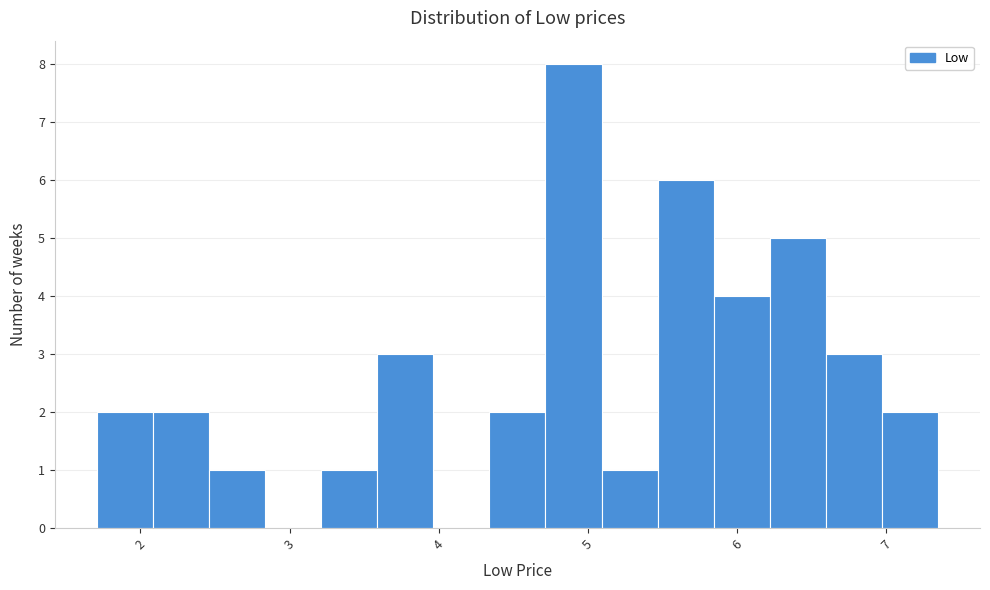

Around what value on the x-axis is the tallest bar? Give the approximate position of its centre, as read against the axis.

4.9